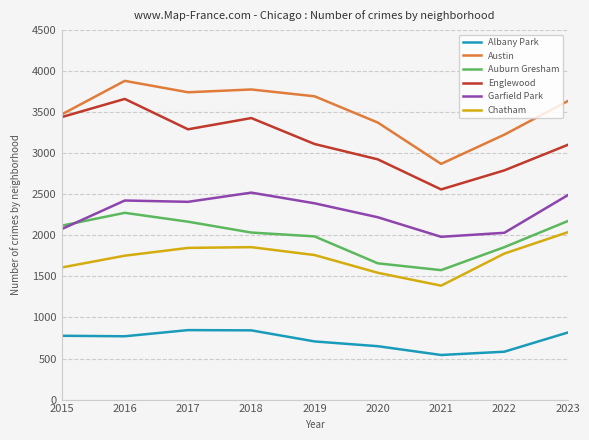

True or false: Austin has a value of 1173 at 2021.

False